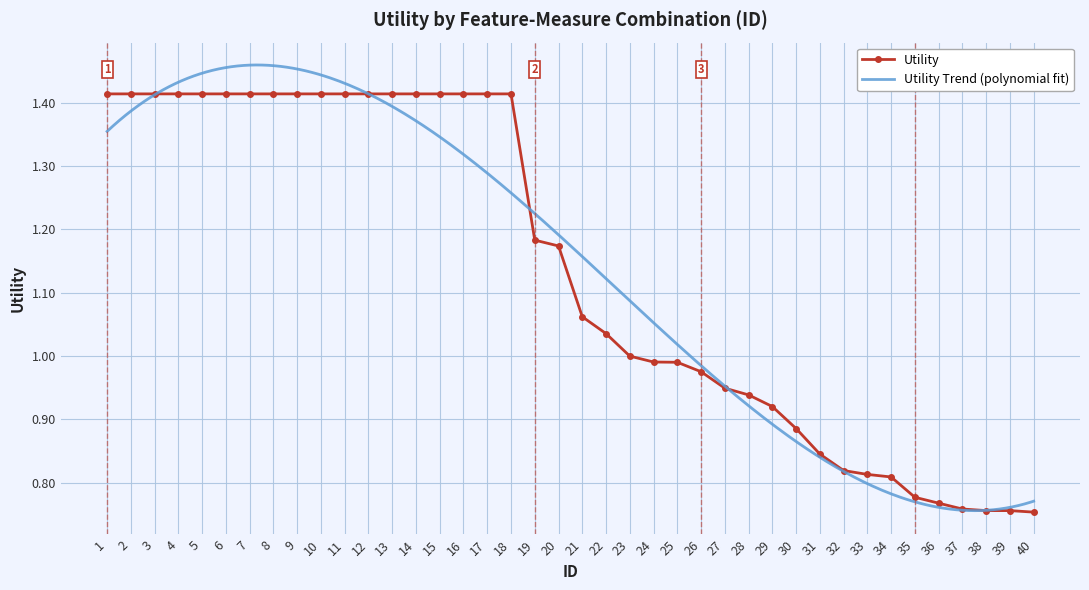

Reading left to right, extract all data points from this chart.

1=1.4	2=1.4	3=1.4	4=1.4	5=1.4	6=1.4	7=1.4	8=1.4	9=1.4	10=1.4	11=1.4	12=1.4	13=1.4	14=1.4	15=1.4	16=1.4	17=1.4	18=1.4	19=1.2	20=1.2	21=1.1	22=1.0	23=1.0	24=1.0	25=1.0	26=1.0	27=0.9	28=0.9	29=0.9	30=0.9	31=0.8	32=0.8	33=0.8	34=0.8	35=0.8	36=0.8	37=0.8	38=0.8	39=0.8	40=0.8